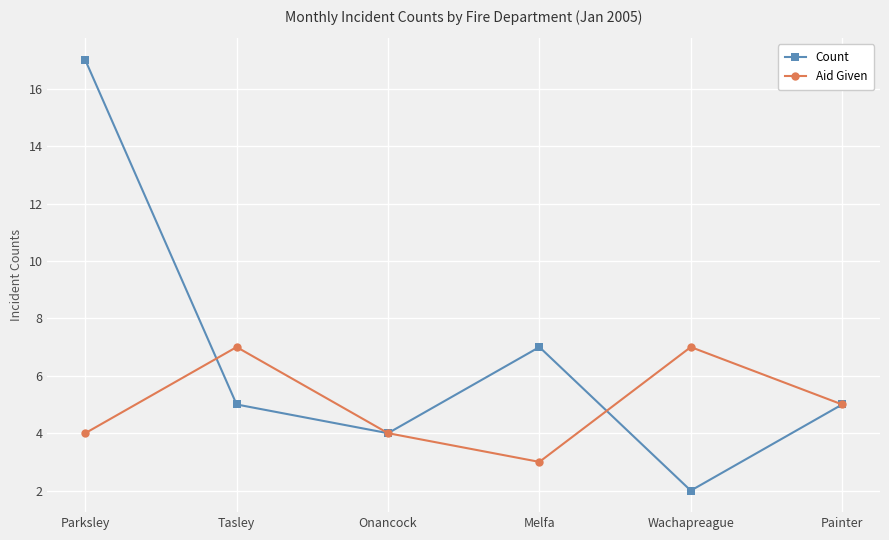

At which category does Aid Given reach its first local peak?

Tasley